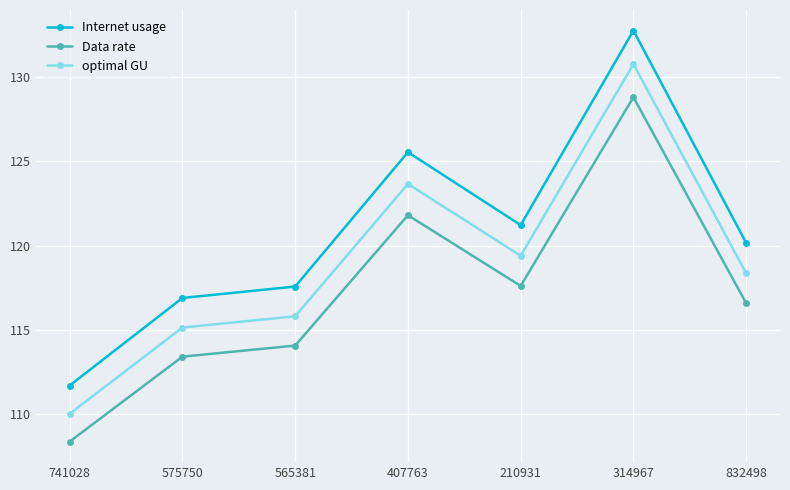

Where is Internet usage nearest to the value 122?

210931